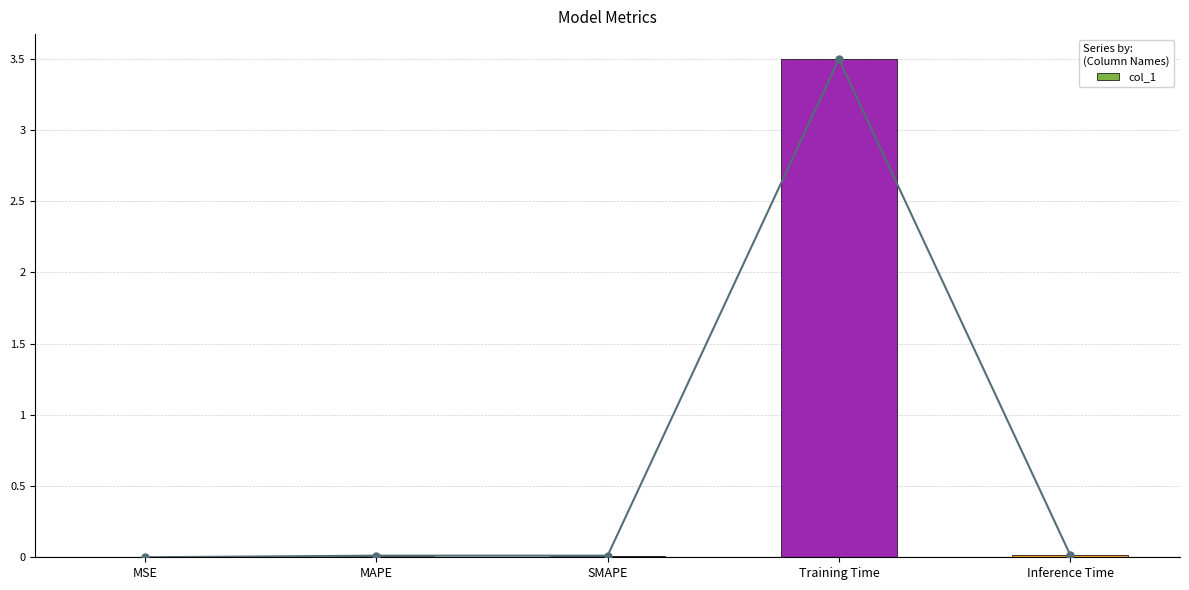

What is the maximum value shown in the chart?

3.5